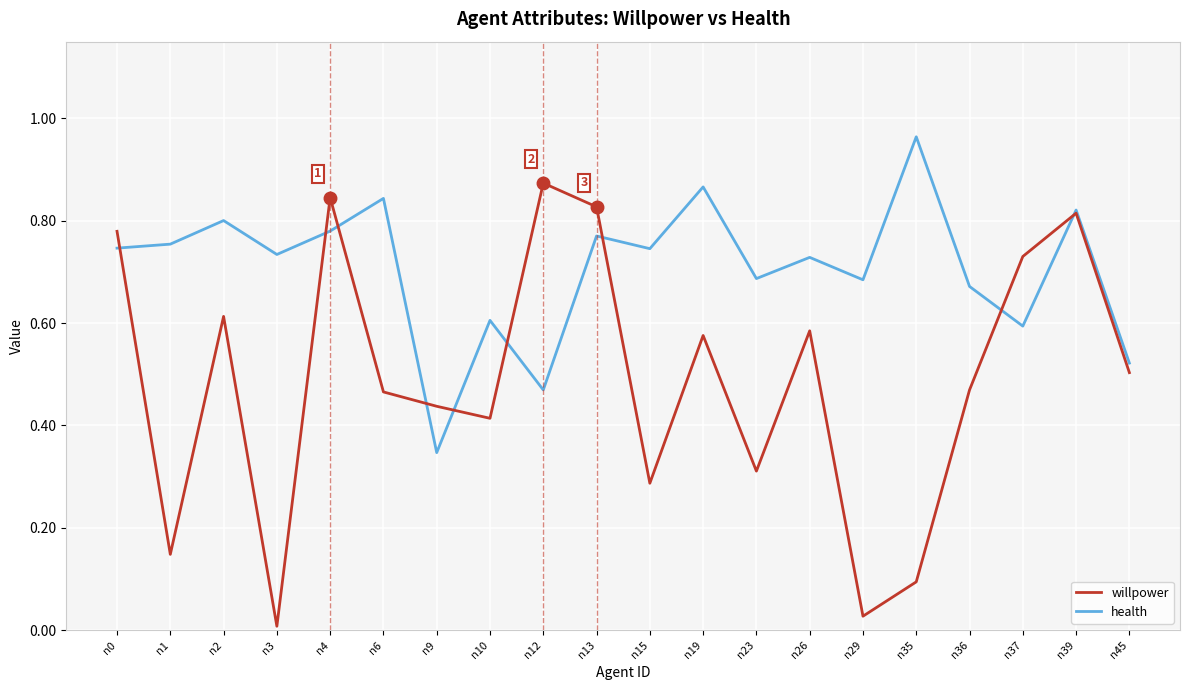

True or false: health has more than 0 interior local peaks.

True